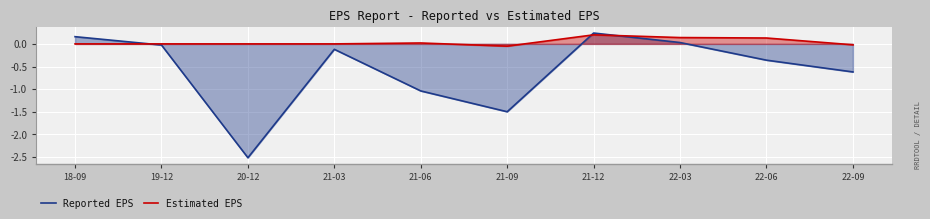

Read the Reported EPS value at 21-06.

-1.0